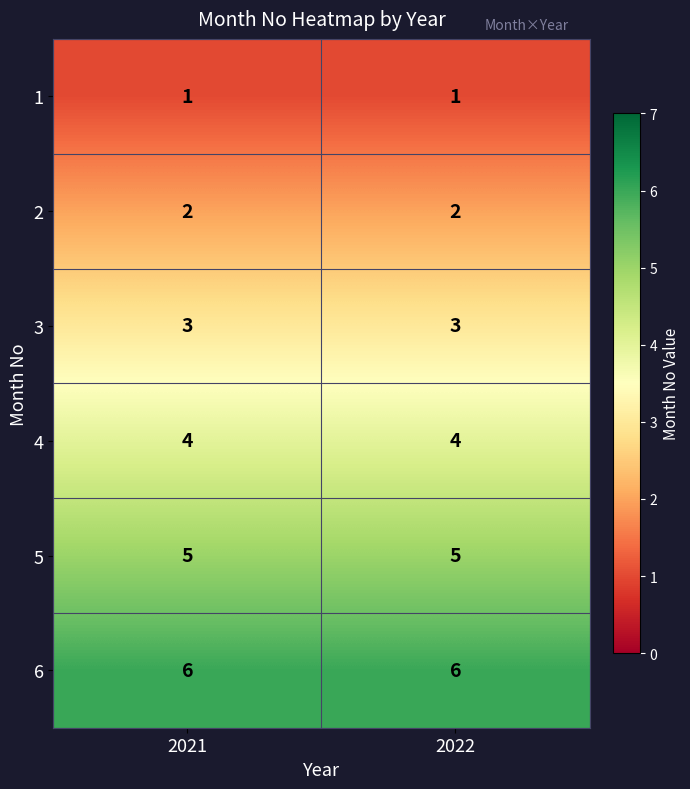

Reading right to left, list all the values displayed in this chart.

1: 2022=1	2021=1
2: 2022=2	2021=2
3: 2022=3	2021=3
4: 2022=4	2021=4
5: 2022=5	2021=5
6: 2022=6	2021=6